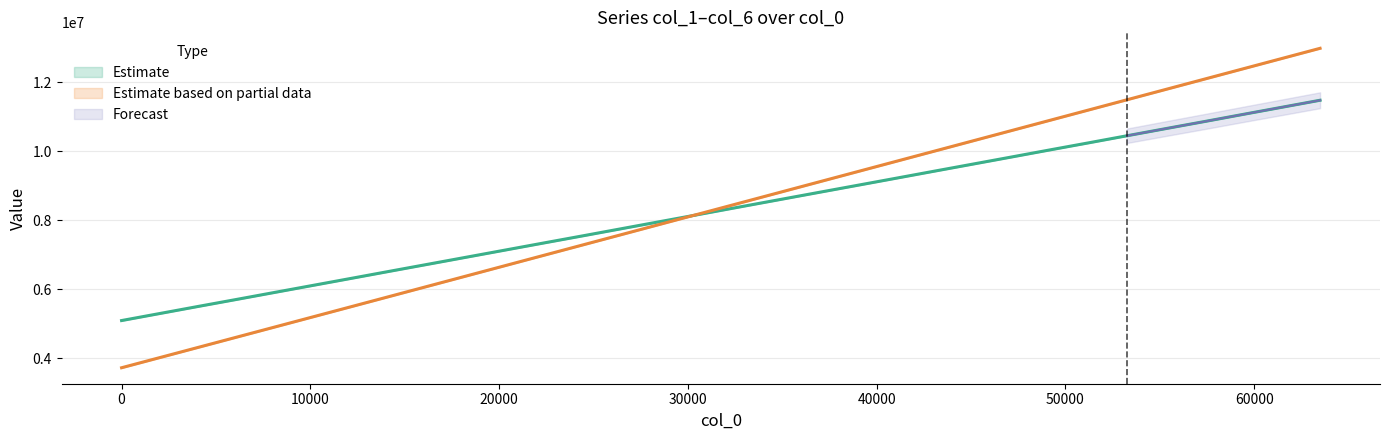

At which category is the sum across all series the highest?

63488